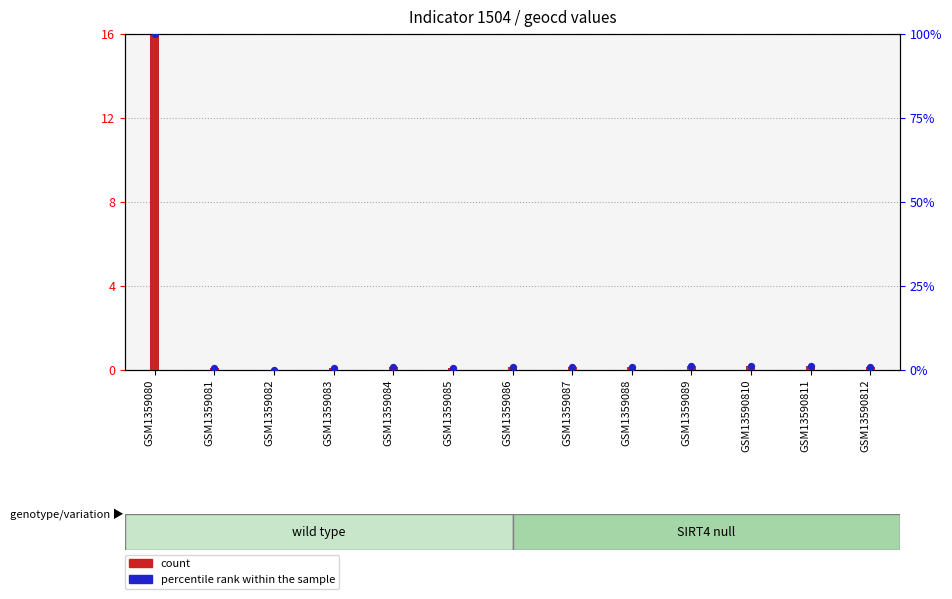

What is the total value across all series at GSM1359087?

1.1